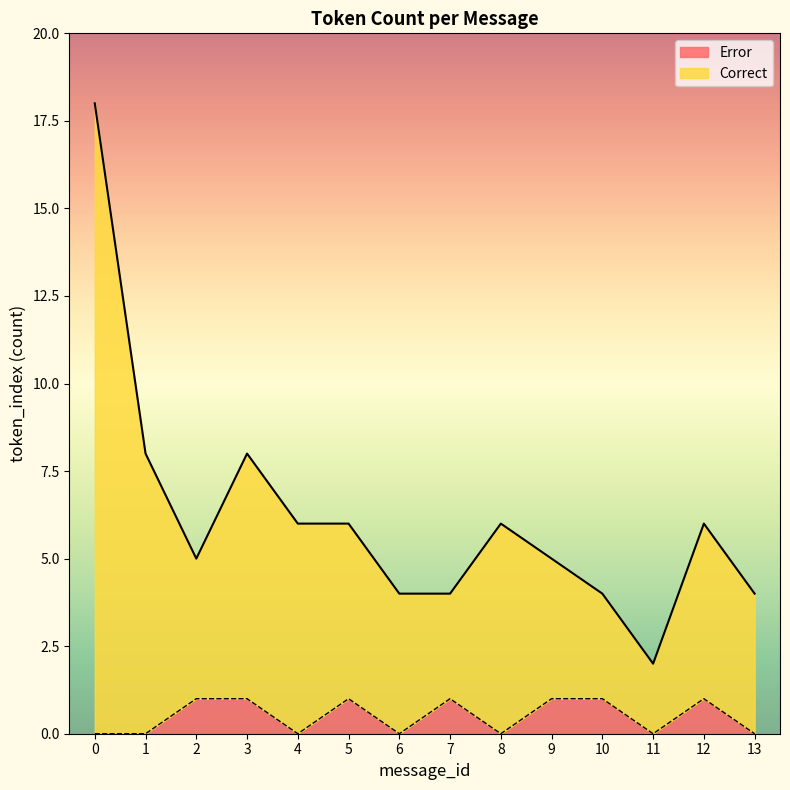

How many lines are shown in the chart?

2